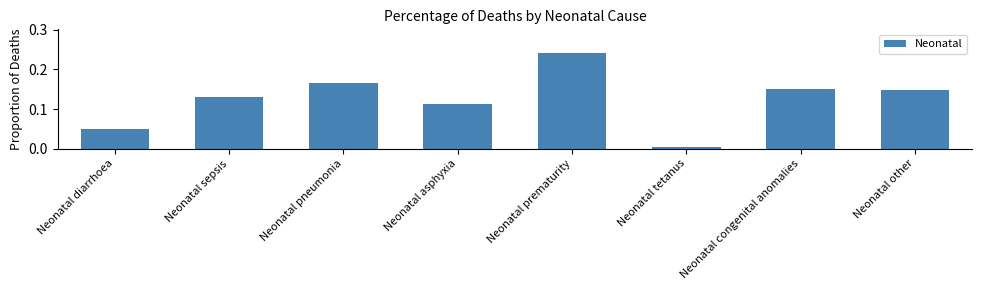

Does the chart contain stacked bars?

No